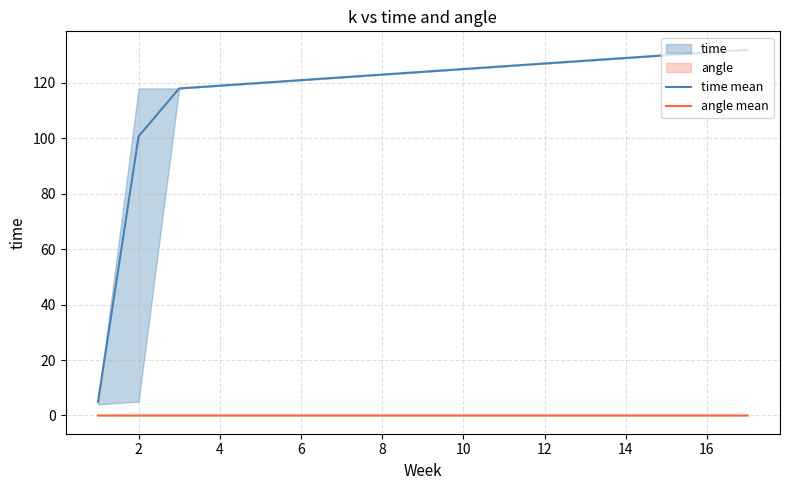

Reading left to right, list all the values displayed in this chart.

time mean: 4.9	100.7	118.0	119.0	120.0	121.0	122.0	123.0	124.0	125.0	126.0	127.0	128.0	129.0	130.0	131.0	132.0
angle mean: 0.0	0.0	0.0	0.0	0.0	0.0	0.0	0.0	0.0	0.0	0.0	0.0	0.0	0.0	0.0	0.0	0.0